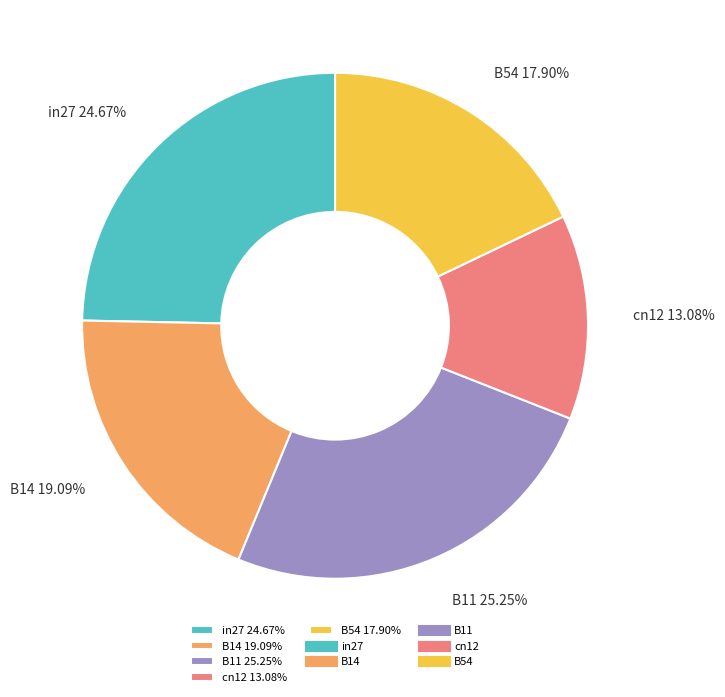

Which category has the smallest portion of the pie?

cn12